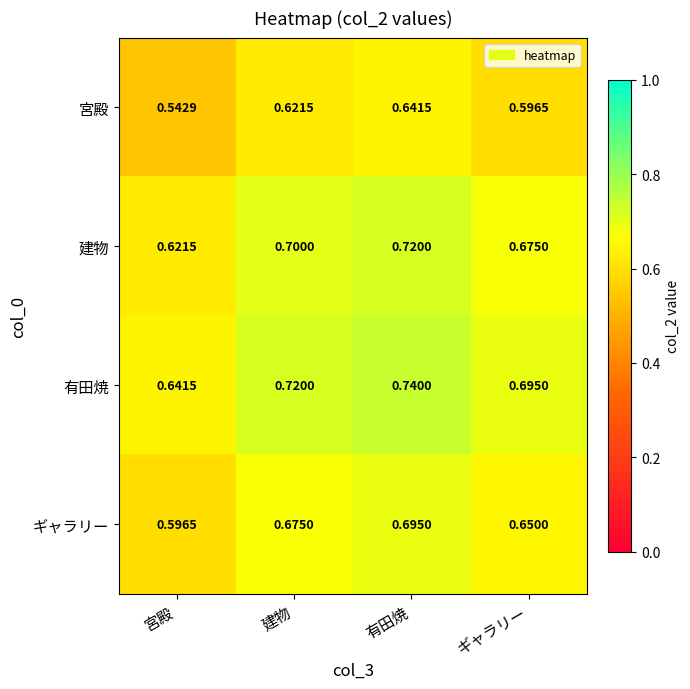

Which category has the highest value in the ギャラリー series?

有田焼